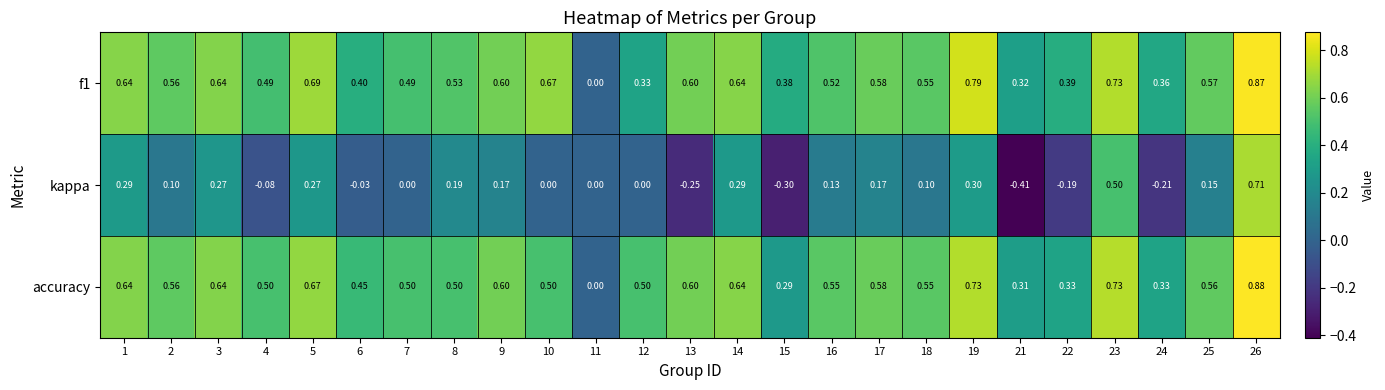

Which series changed the most between 7 and 25?

kappa